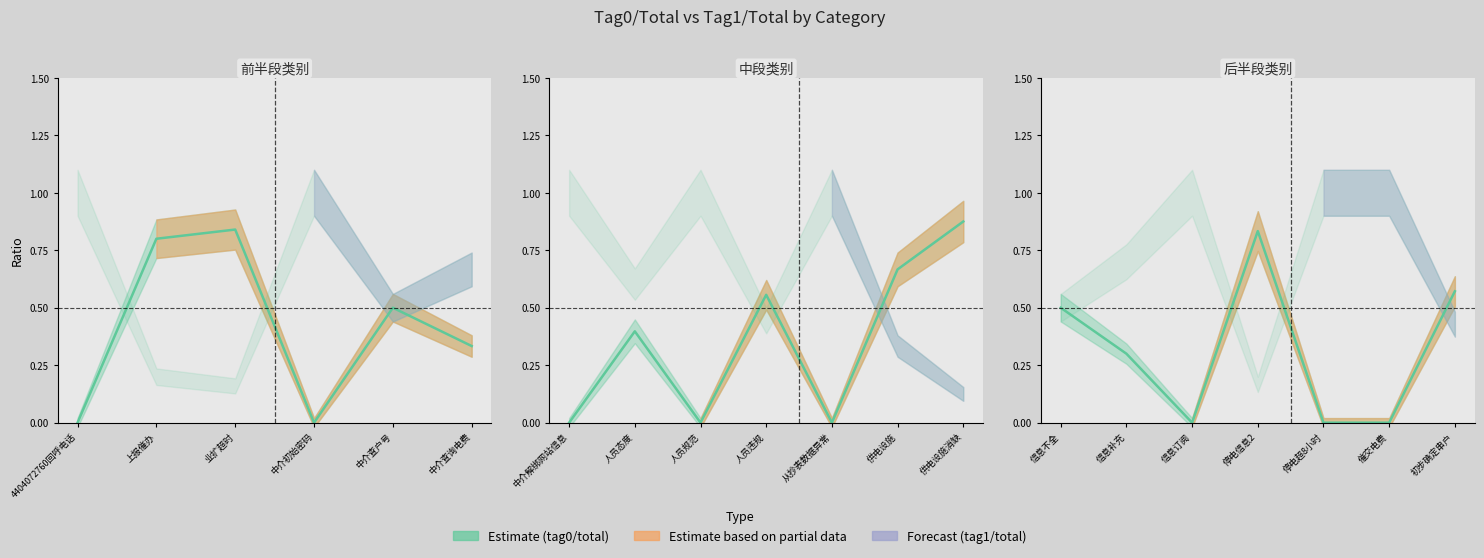

What is the label of the 4th point from the left?

中介初始密码